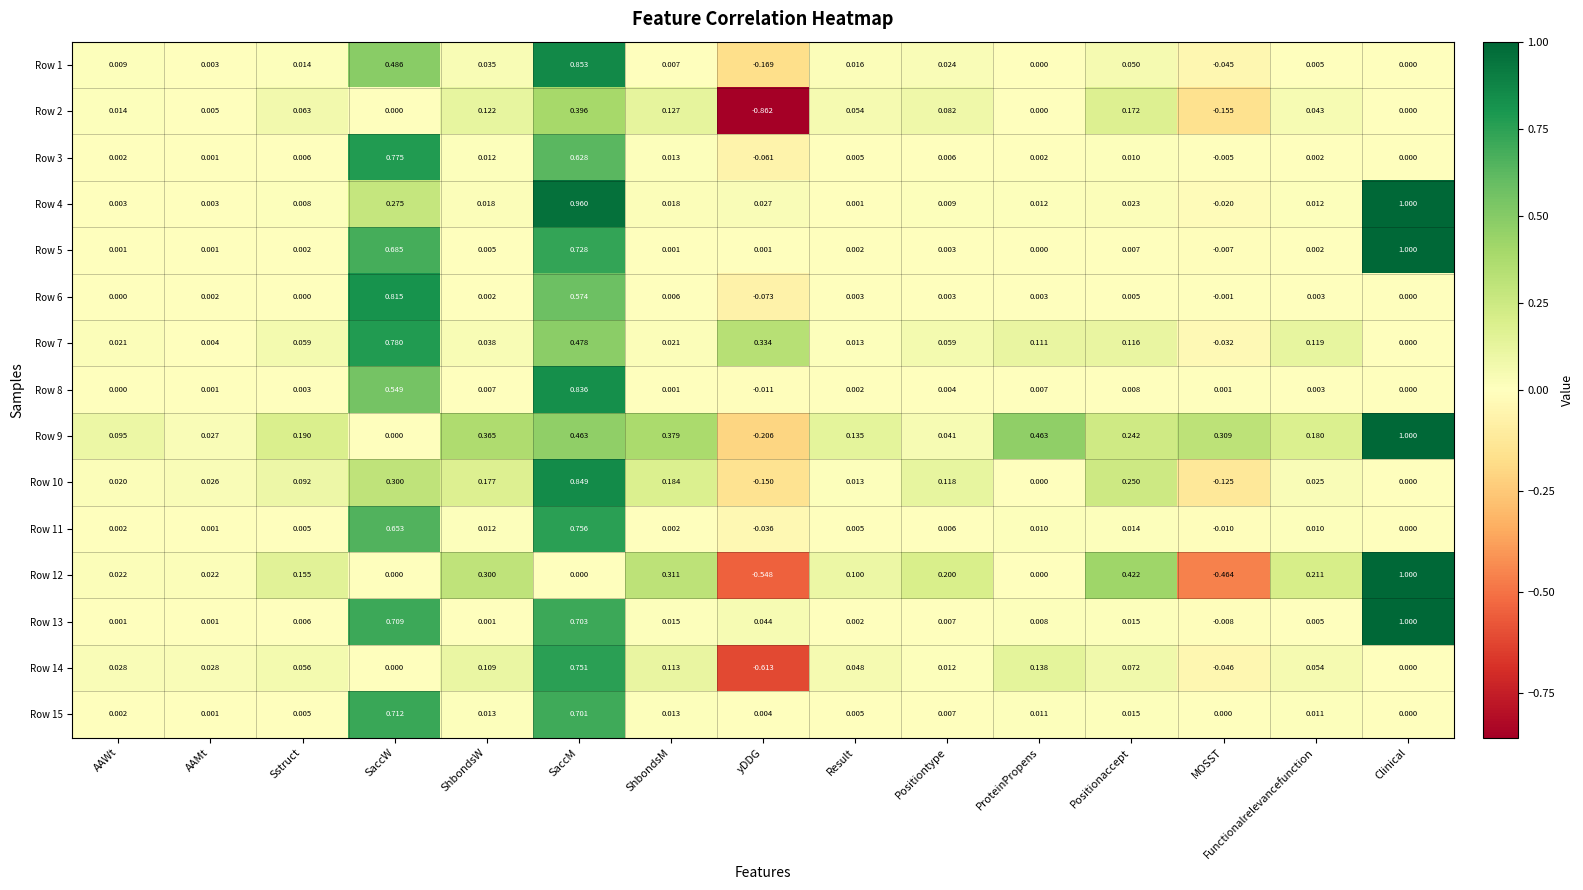

How many data points does each series have?

15